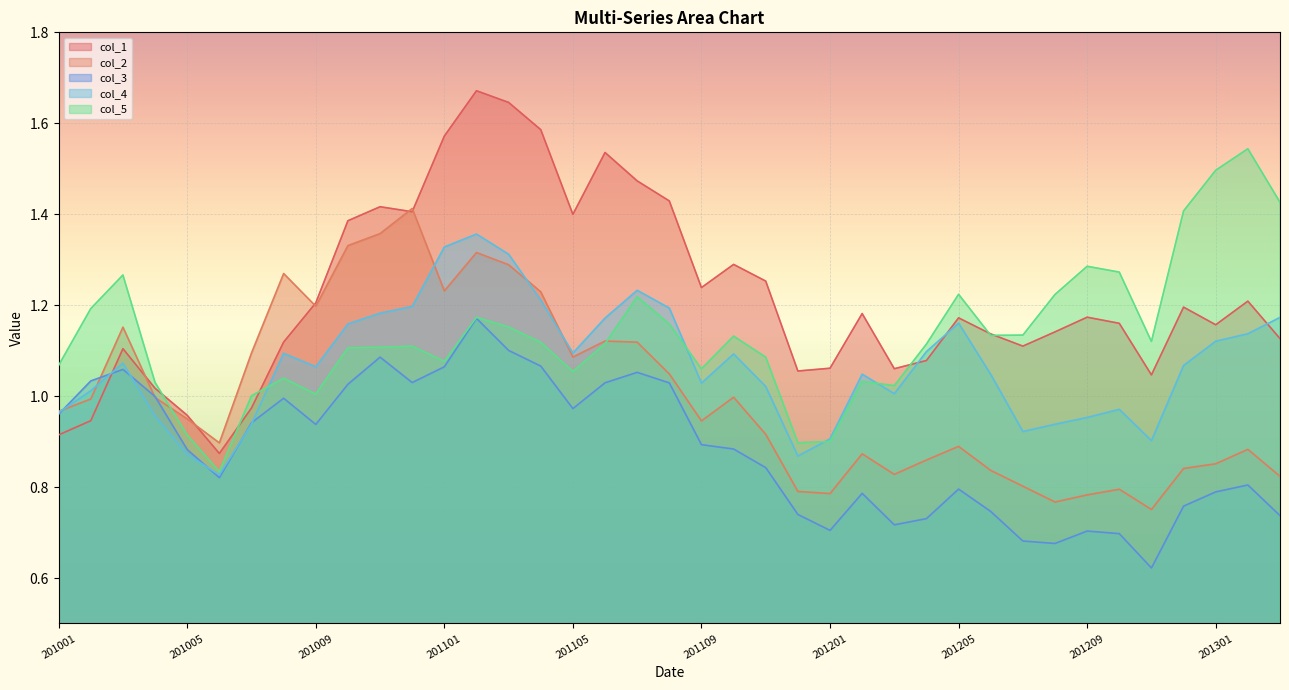

What is the highest value of the col_2 series?

1.4